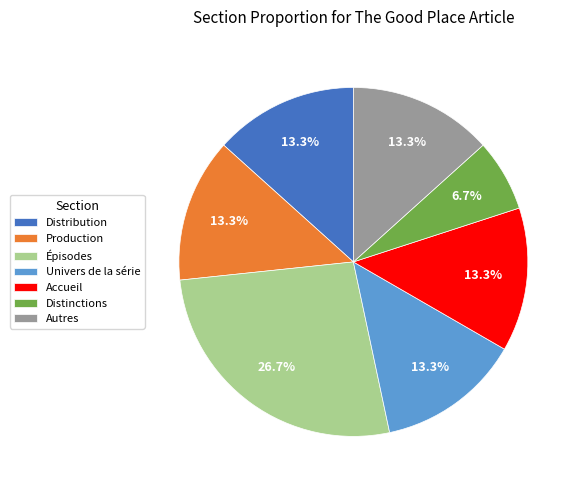

Which category has the smallest portion of the pie?

Distinctions